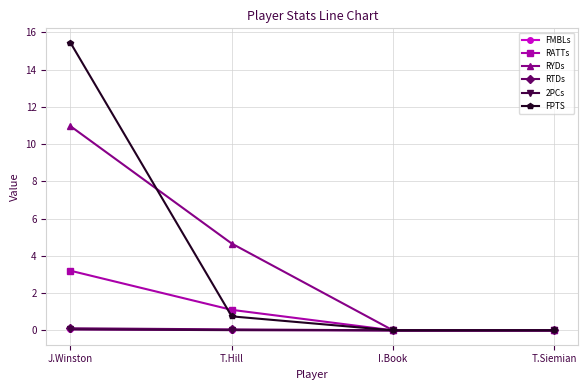

The value of FMBLs at T.Hill is 0.0. True or false?

True